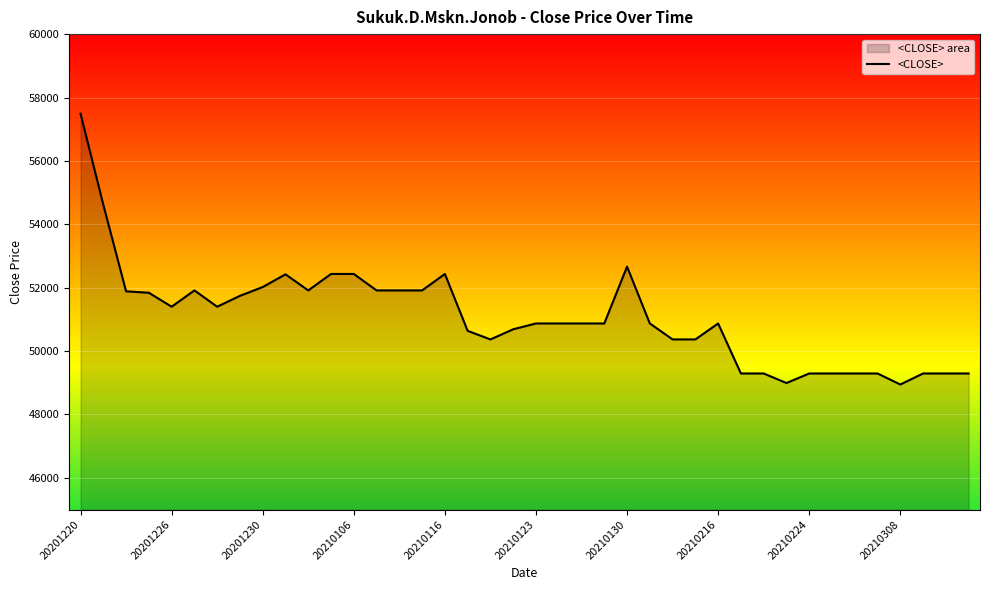

What is the maximum value shown in the chart?

57489